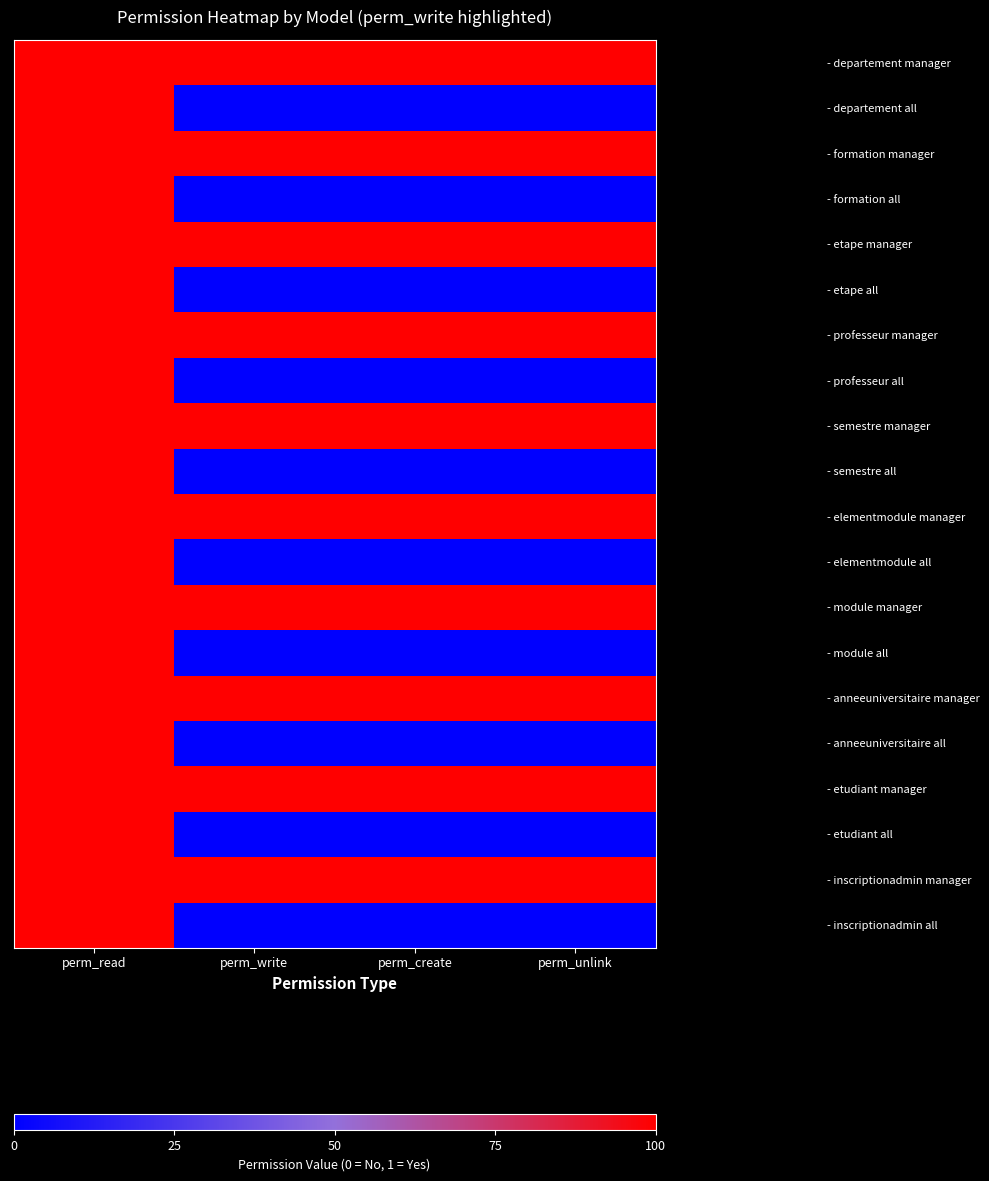

Between perm_read and perm_create, which series saw the biggest shift?

- departement all